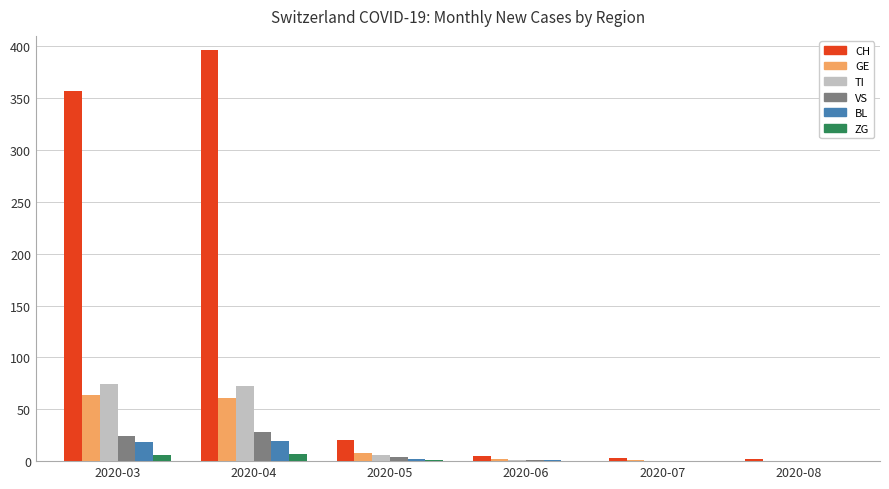

What is the sum of all ZG values?

14